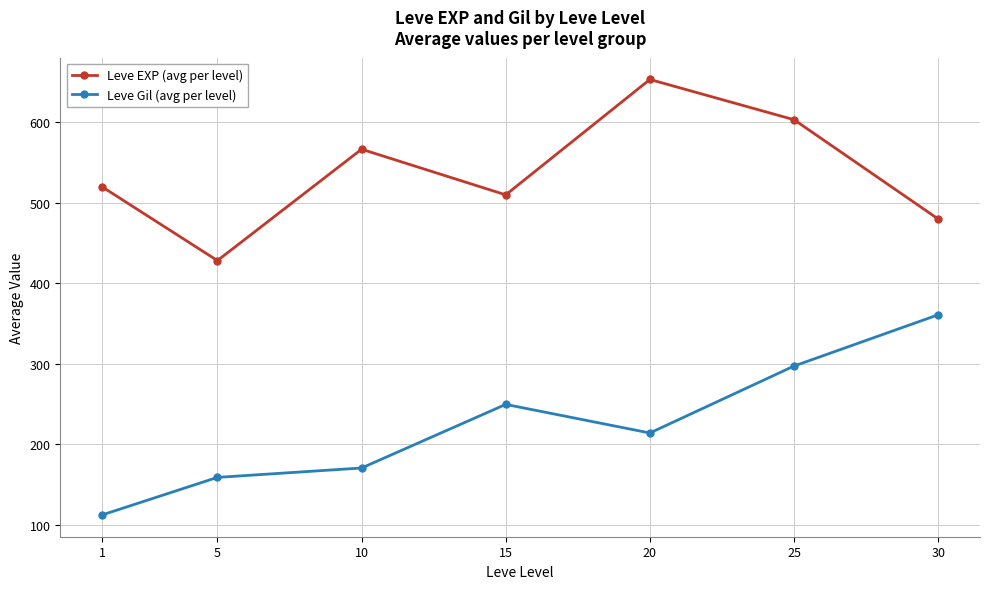

Is the value of Leve EXP (avg per level) at 5 greater than the value of Leve Gil (avg per level) at 15?

Yes